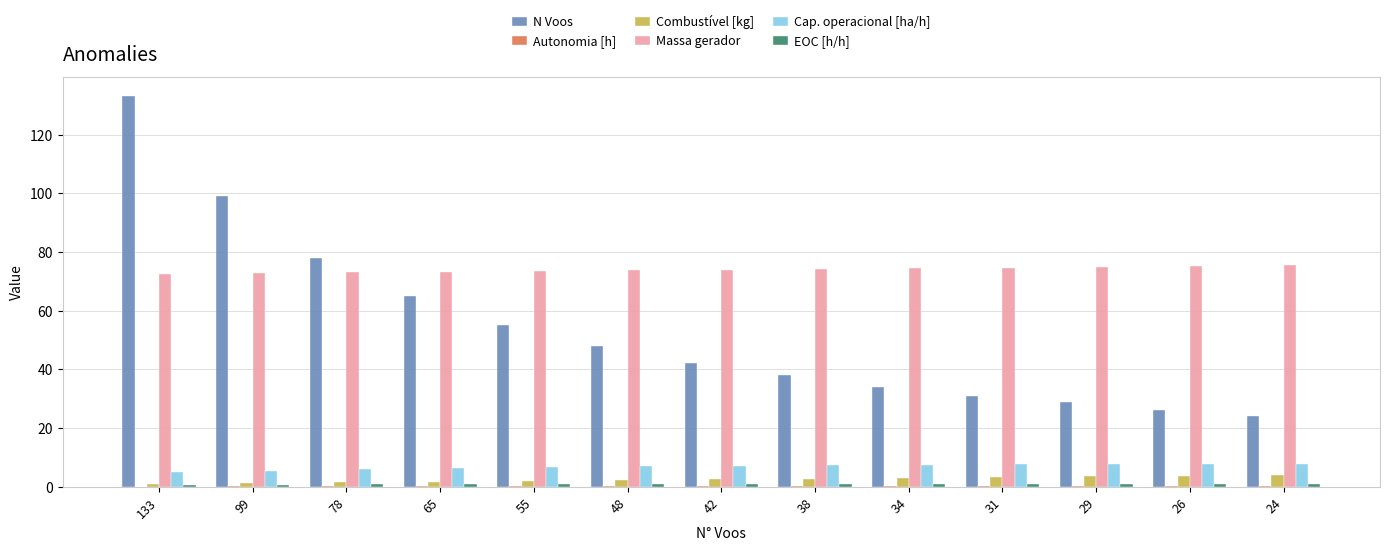

Which series has the largest total across all categories?

Massa gerador